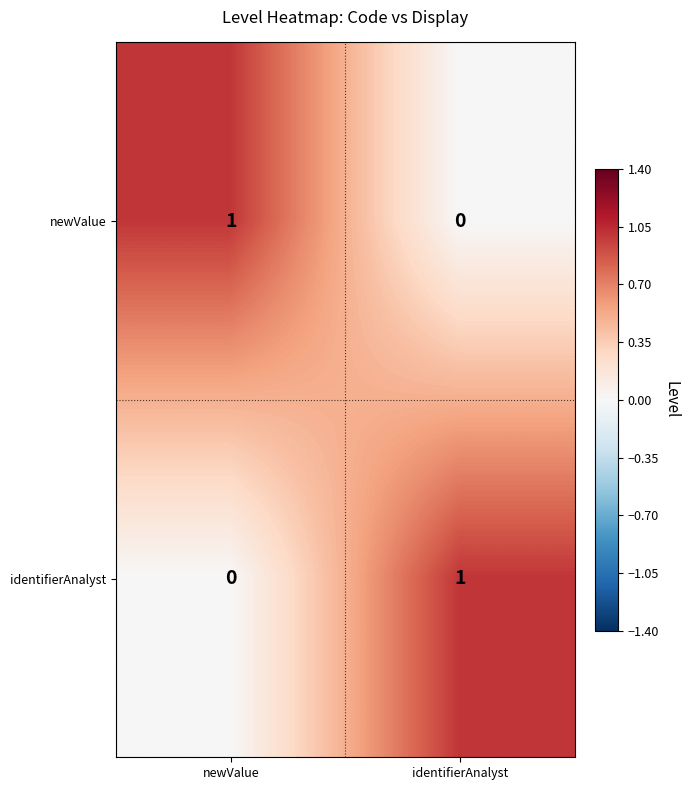

The identifierAnalyst series shows 1 at identifierAnalyst. True or false?

True